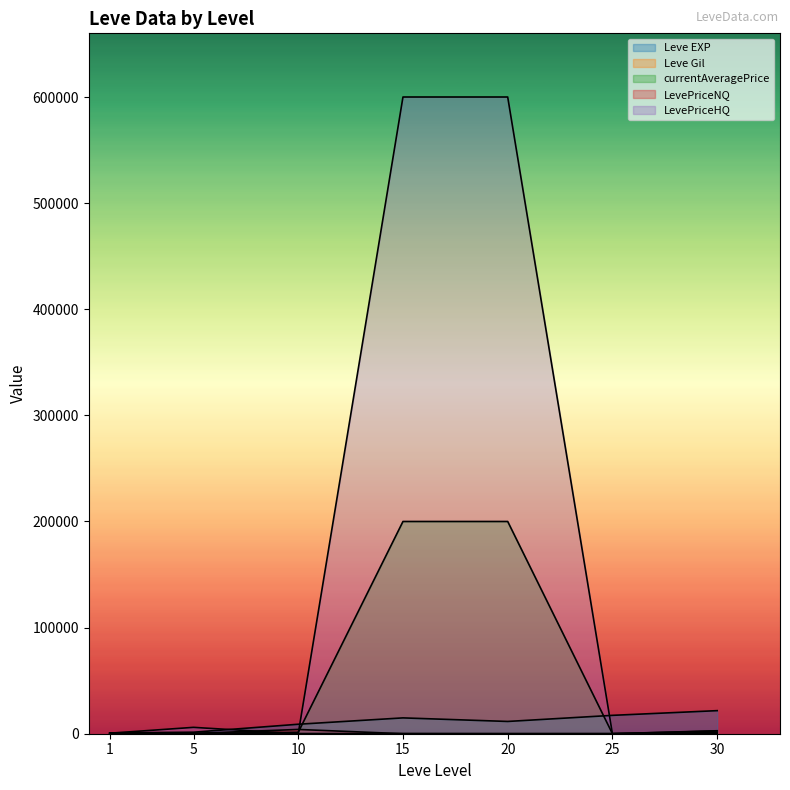

At 1, list the series in order from smallest to largest.

Leve Gil, LevePriceNQ, currentAveragePrice, LevePriceHQ, Leve EXP